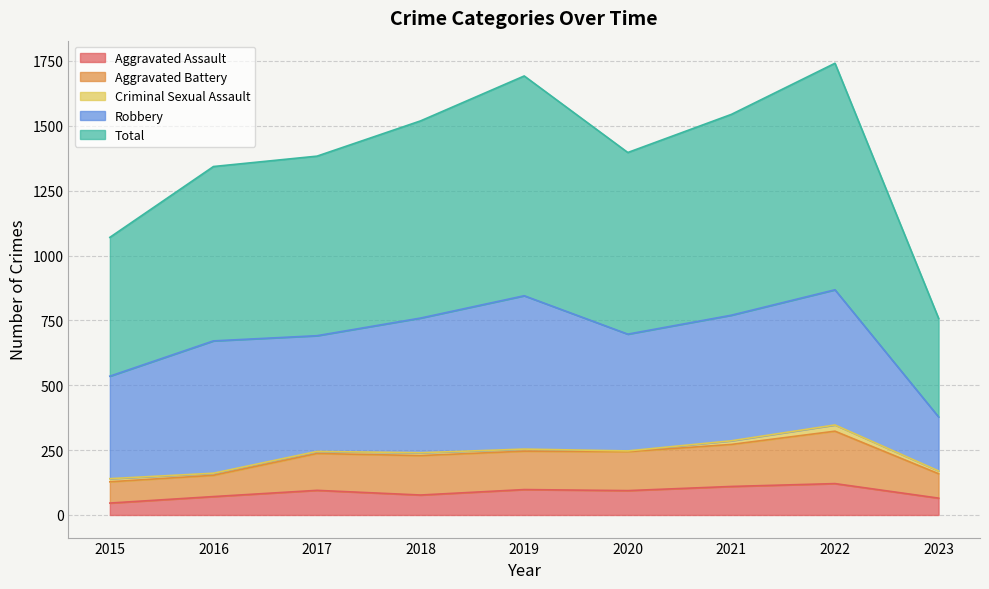

True or false: Total and Aggravated Battery cross at least once.

False